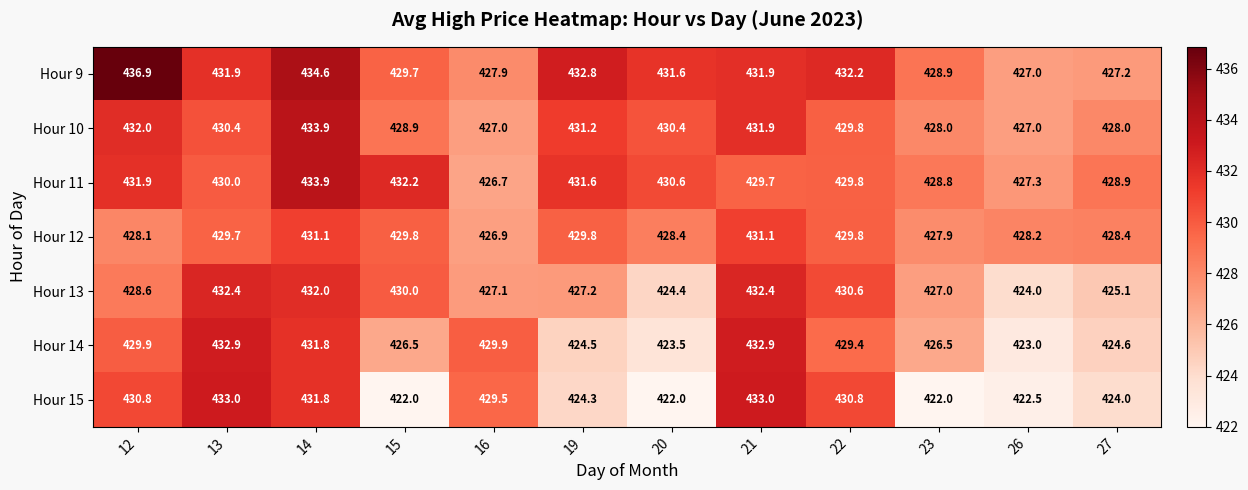

The Hour 14 series shows 614.4 at 13. True or false?

False